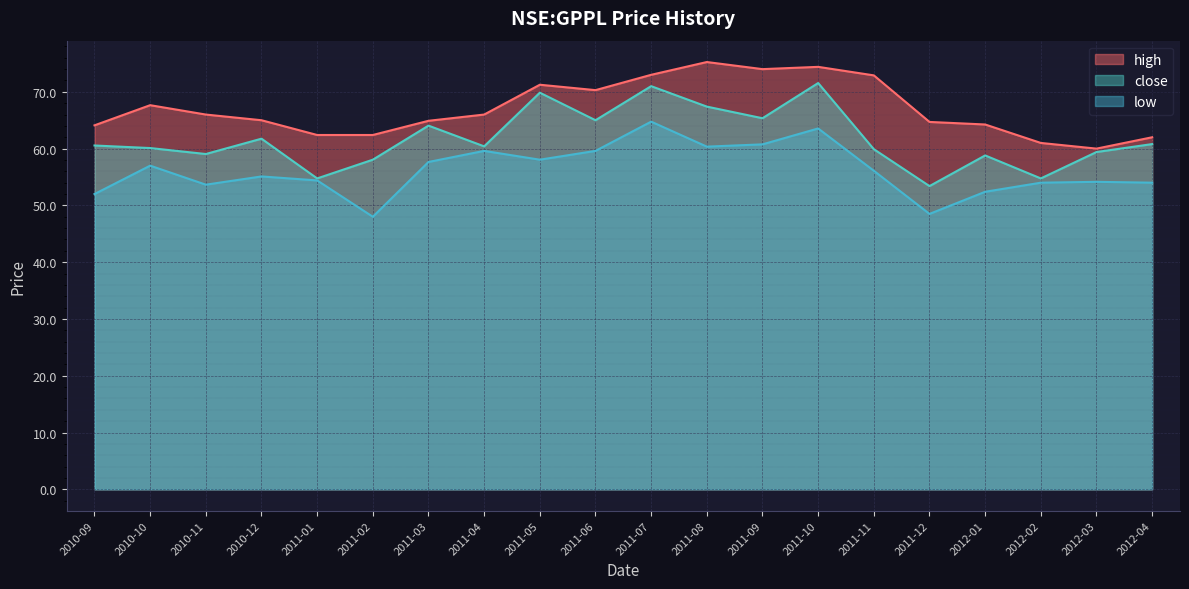

At 2011-03, list the series in order from largest to smallest.

high, close, low